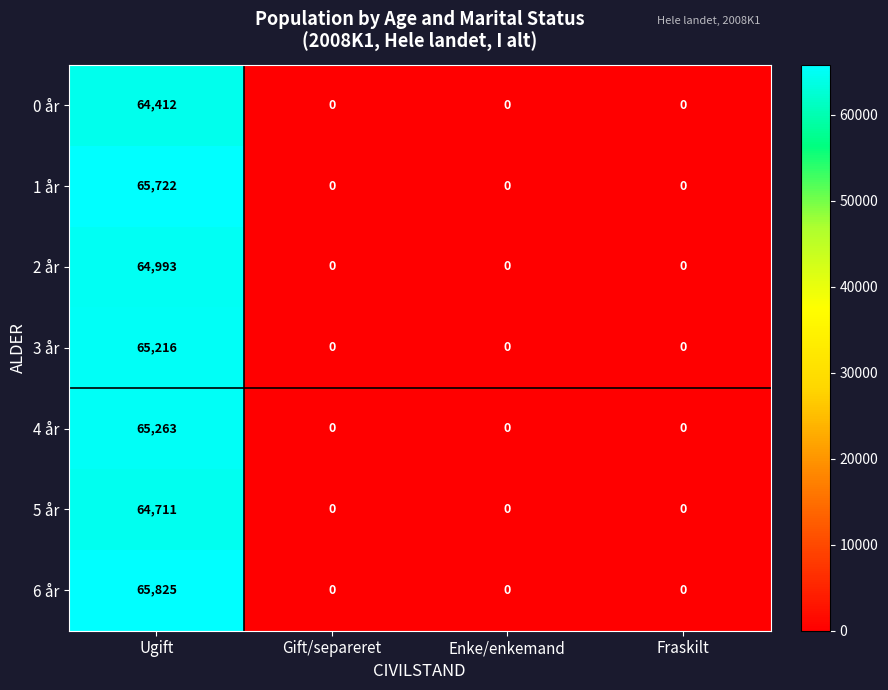

At which category is the sum across all series the highest?

Ugift